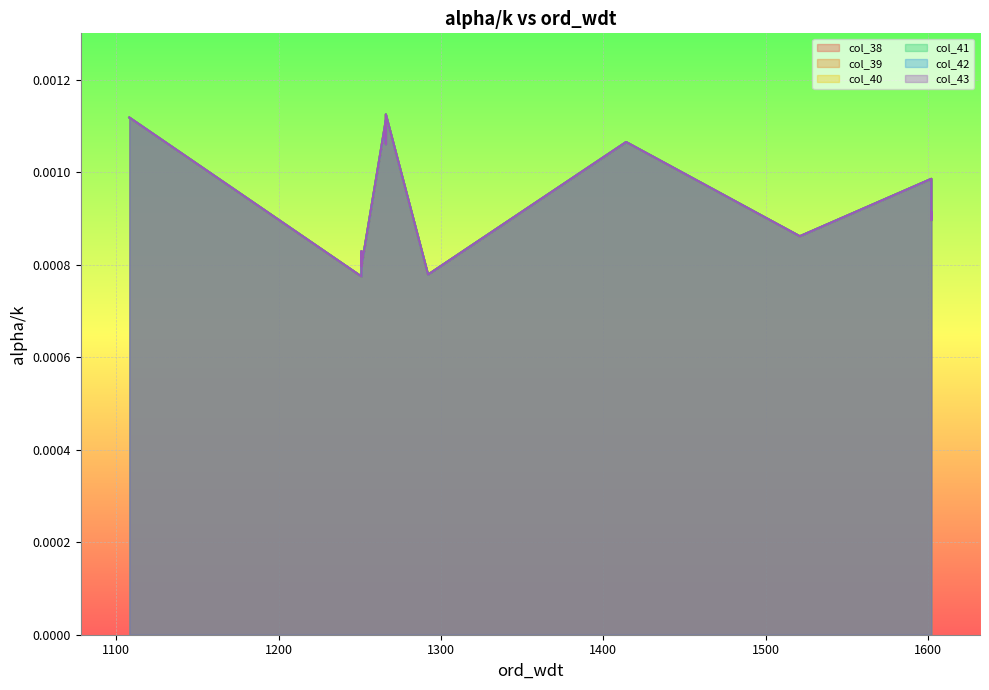

True or false: col_38 and col_43 intersect in this chart.

False